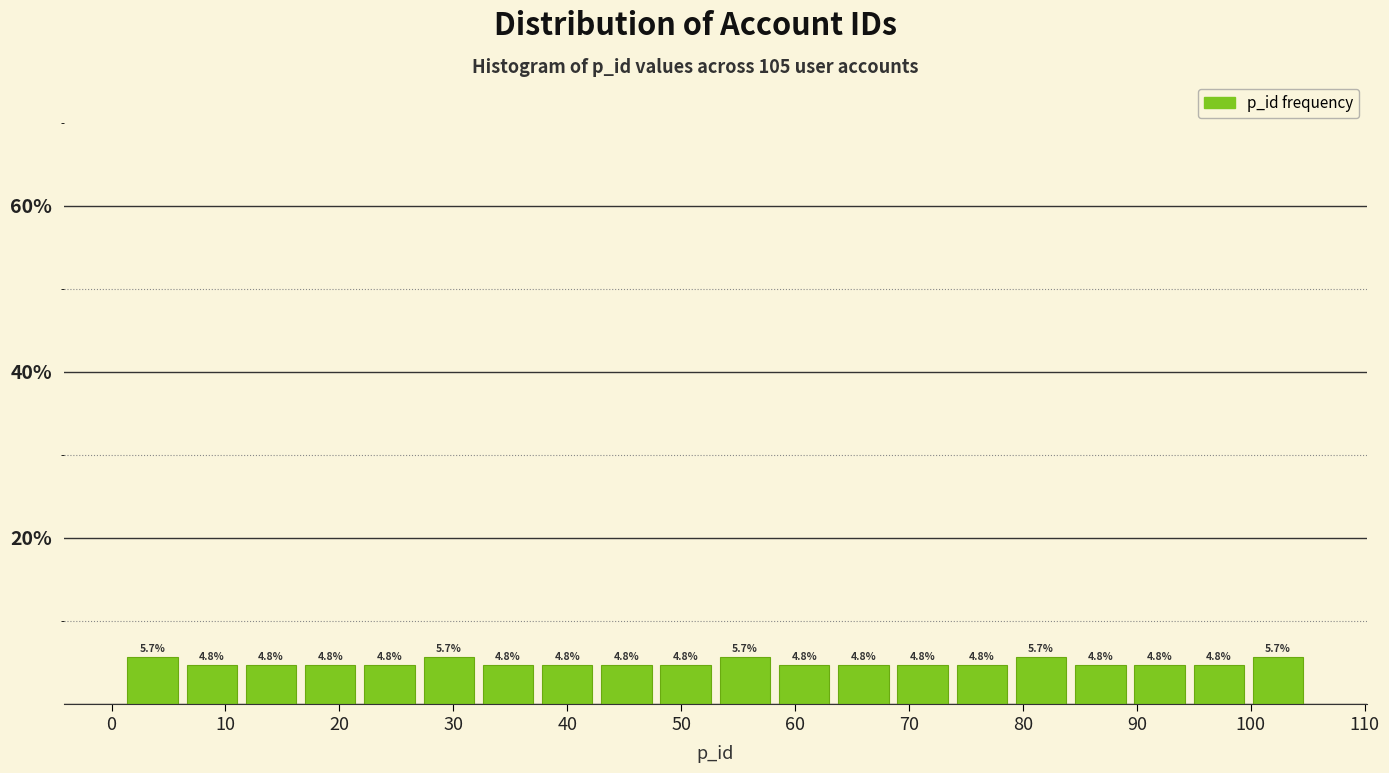

Reading left to right, transcribe this chart: for each bar, give the range it covers on the x-axis and its height. The bar edges are not printed on the chart, so give them approximately, as read against the axis.

1.0 to 6.2: 5.7
6.2 to 11.4: 4.8
11.4 to 16.6: 4.8
16.6 to 21.8: 4.8
21.8 to 27.0: 4.8
27.0 to 32.2: 5.7
32.2 to 37.4: 4.8
37.4 to 42.6: 4.8
42.6 to 47.8: 4.8
47.8 to 53.0: 4.8
53.0 to 58.2: 5.7
58.2 to 63.4: 4.8
63.4 to 68.6: 4.8
68.6 to 73.8: 4.8
73.8 to 79.0: 4.8
79.0 to 84.2: 5.7
84.2 to 89.4: 4.8
89.4 to 94.6: 4.8
94.6 to 99.8: 4.8
99.8 to 105.0: 5.7